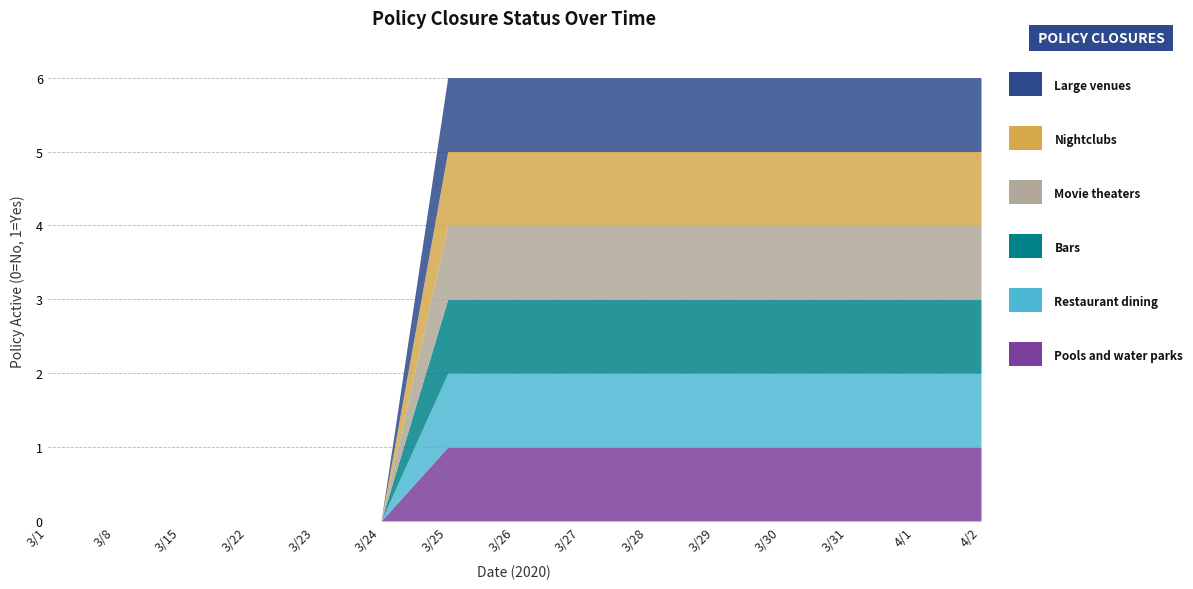

Reading left to right, transcribe all the data shown in this chart.

Pools and water parks: 0	0	0	0	0	0	1	1	1	1	1	1	1	1	1
Restaurant dining: 0	0	0	0	0	0	1	1	1	1	1	1	1	1	1
Bars: 0	0	0	0	0	0	1	1	1	1	1	1	1	1	1
Movie theaters: 0	0	0	0	0	0	1	1	1	1	1	1	1	1	1
Nightclubs: 0	0	0	0	0	0	1	1	1	1	1	1	1	1	1
Large venues: 0	0	0	0	0	0	1	1	1	1	1	1	1	1	1